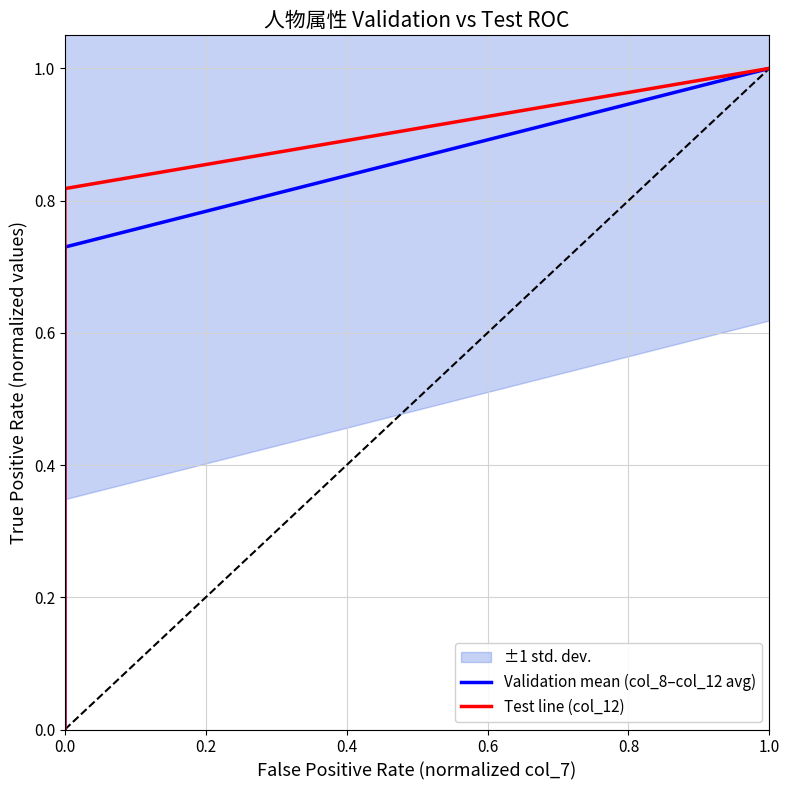

Reading right to left, extract all data points from this chart.

Validation mean (col_8–col_12 avg): 1.0	1.0	1.0	0.7	0.7	0.0	0.0	0.0
Test line (col_12): 1.0	1.0	1.0	0.8	0.8	0.0	0.0	0.0